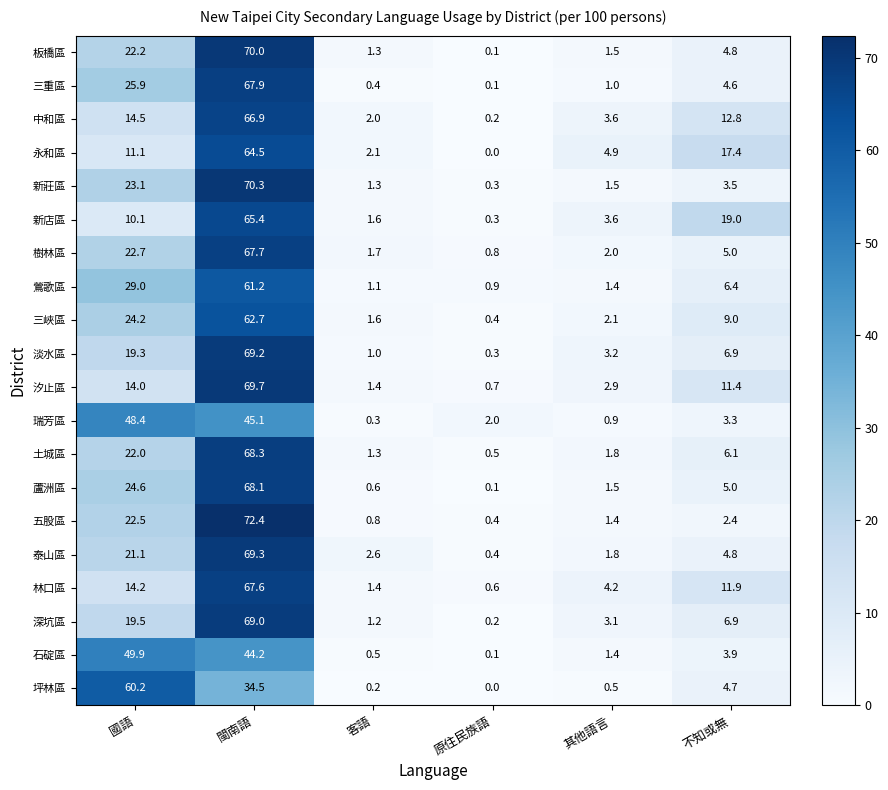

What is the difference between the second highest and minimum values in the 坪林區 series?

34.5